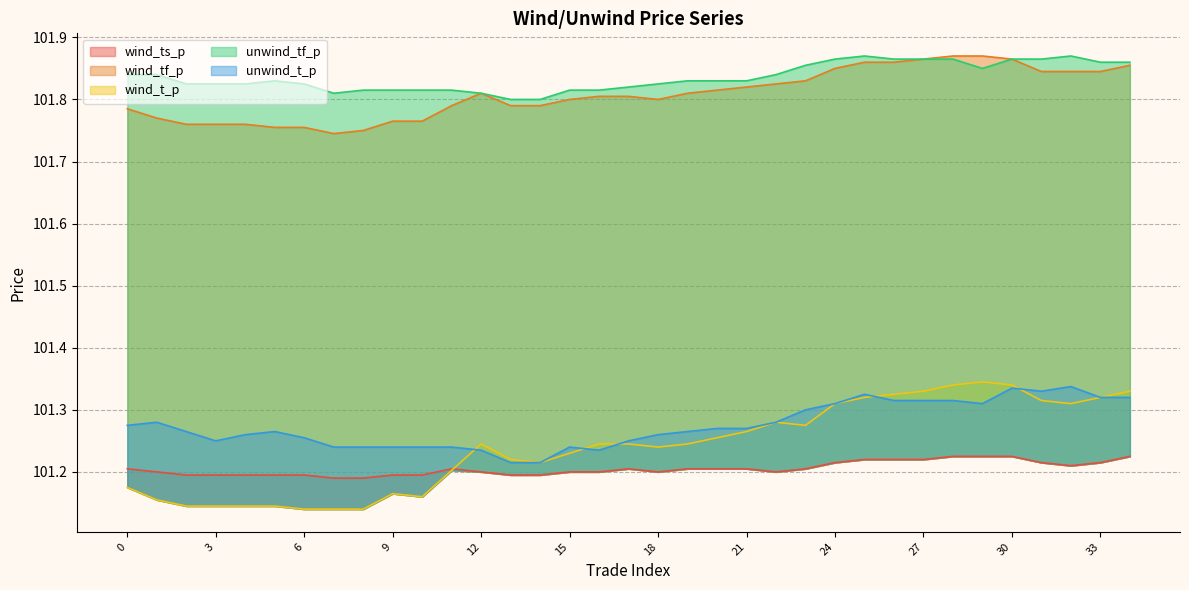

List the labels in order of wind_t_p value, smallest first.

6, 7, 8, 2, 3, 4, 5, 1, 10, 9, 0, 11, 14, 13, 15, 18, 12, 16, 17, 19, 20, 21, 23, 22, 24, 32, 31, 25, 33, 26, 27, 34, 28, 30, 29